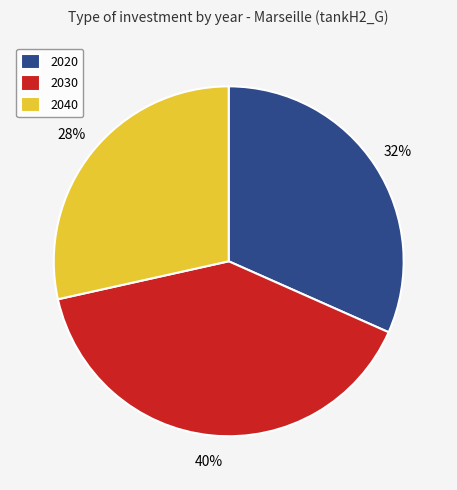

What is the ratio of the value at 2040 to the value at 2020?

0.9